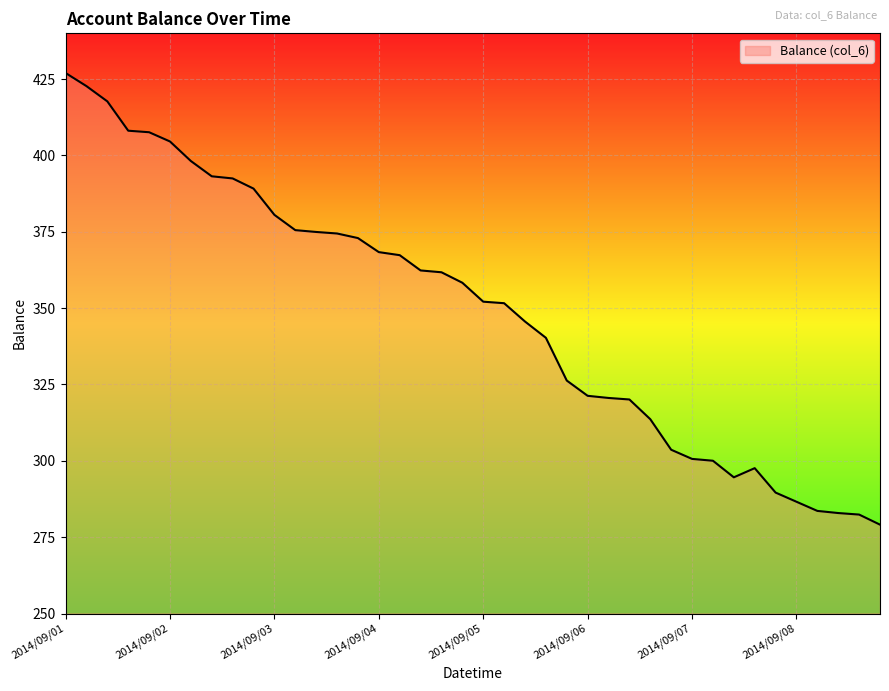

What is the difference between the maximum and minimum values?

147.9